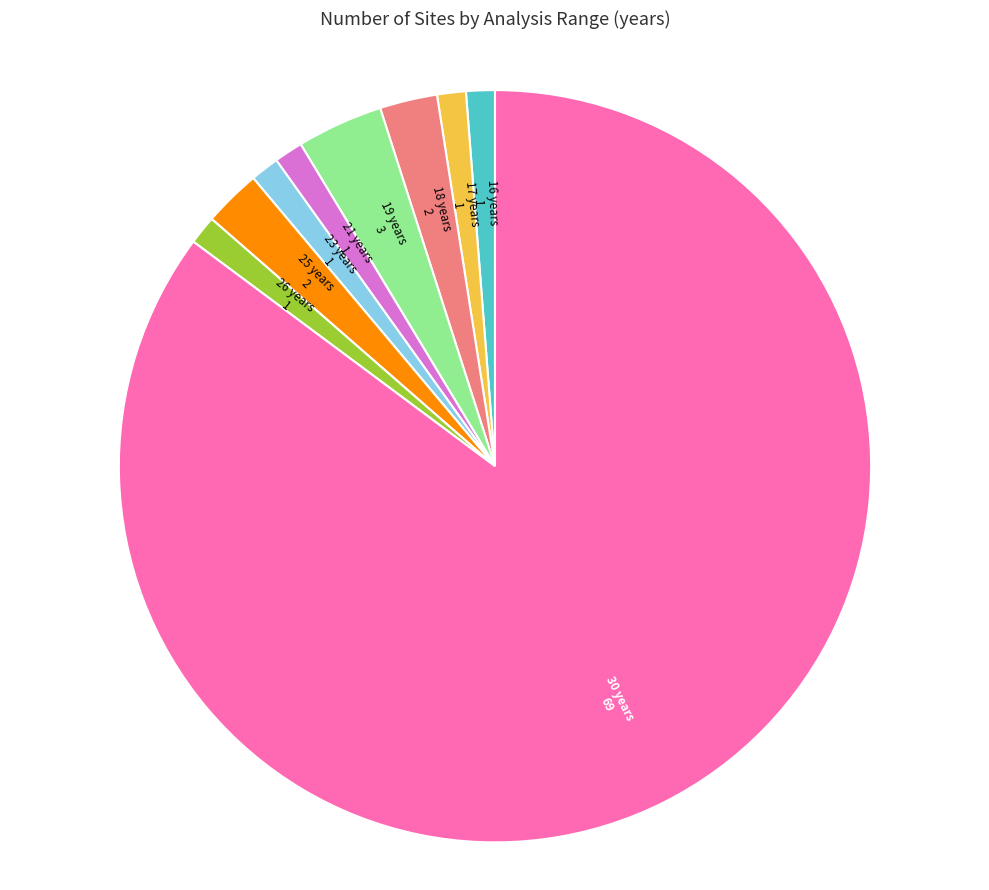

Does any single category account for the majority?

Yes